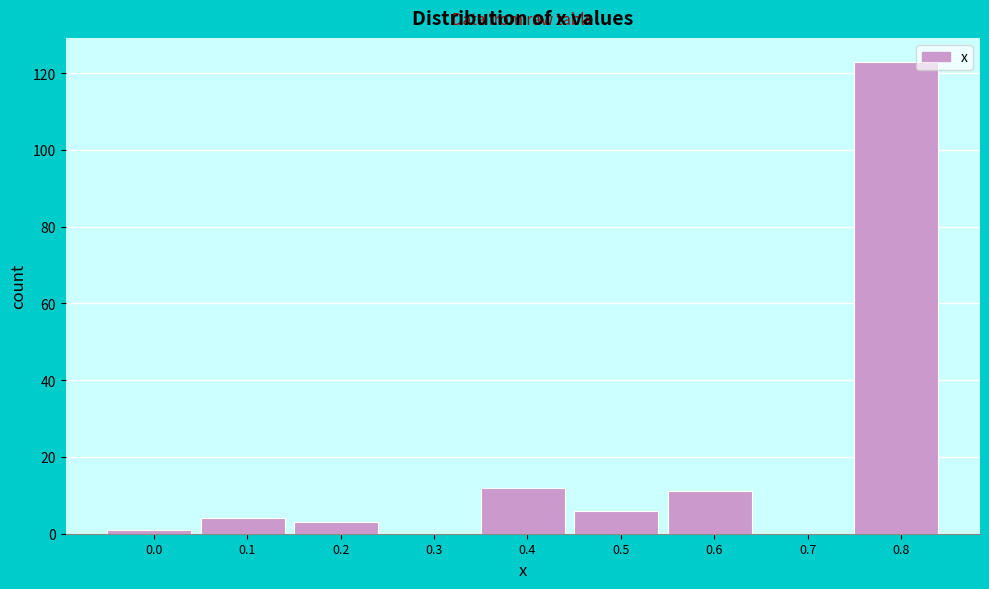

Reading right to left, list all the values displayed in this chart.

0.8=123	0.7=0	0.6=11	0.5=6	0.4=12	0.3=0	0.2=3	0.1=4	0.0=1